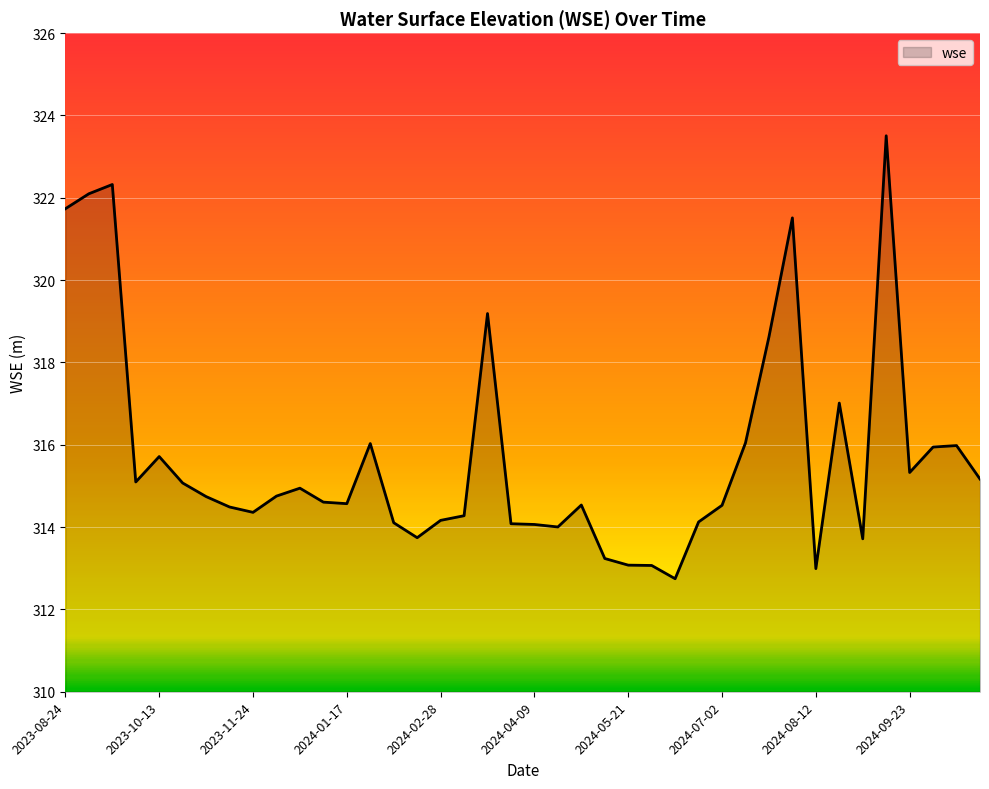

What is the smallest value displayed?

312.7